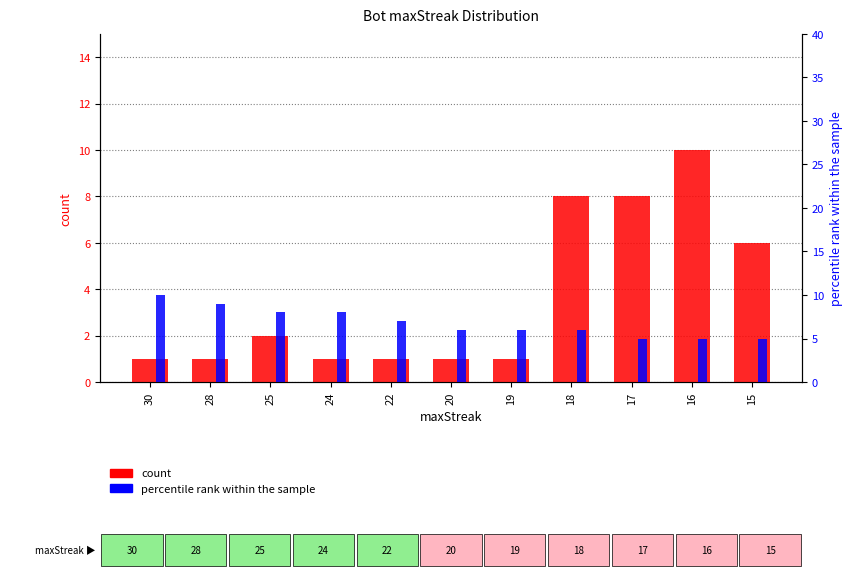

Which series changed the most between 30 and 24?

percentile rank within the sample